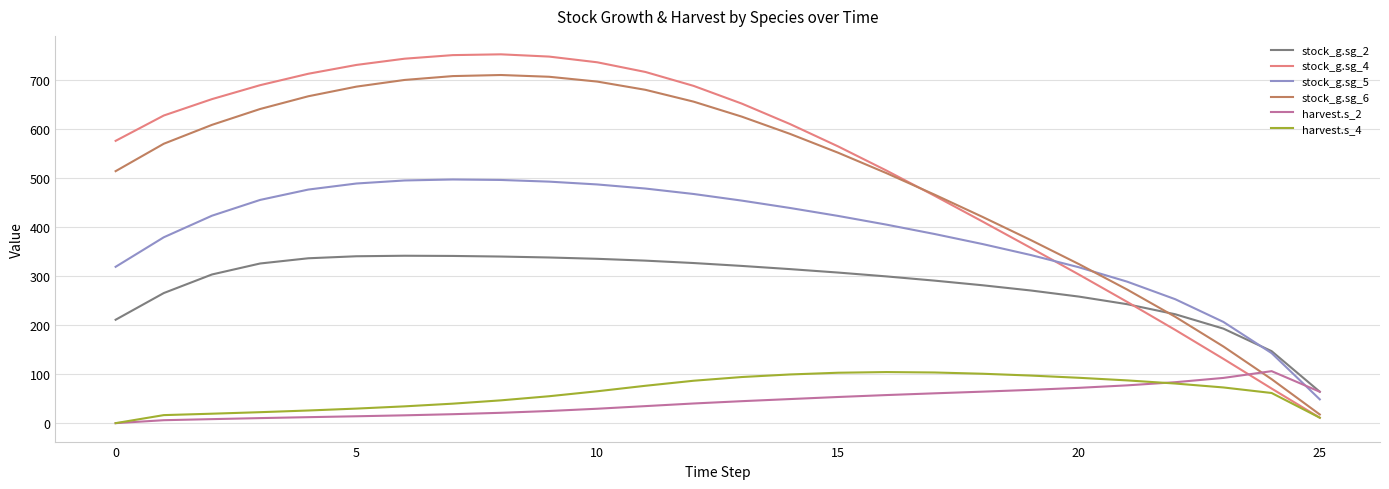

What is the difference between the second highest and second lowest values in the stock_g.sg_2 series?

194.1